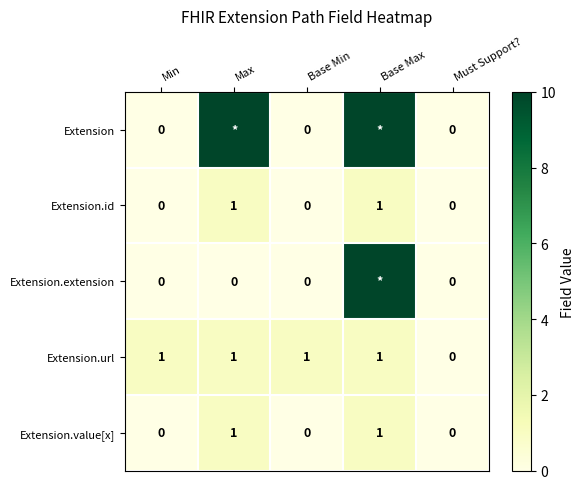

At which label does Extension.url reach its minimum?

Must Support?